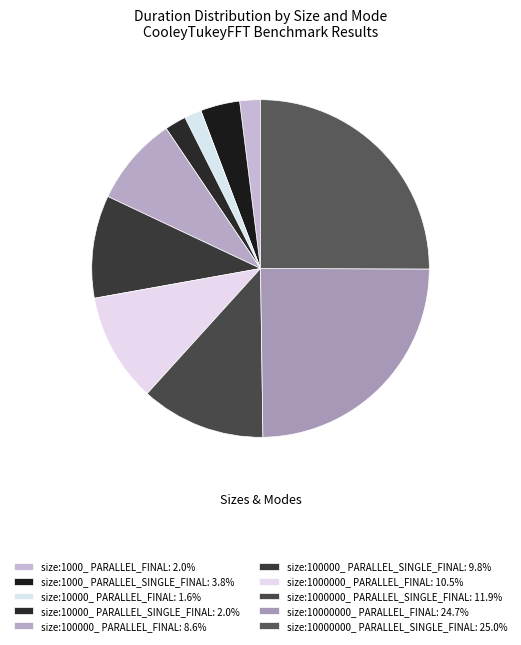

Count the number of slices in the pie.

10